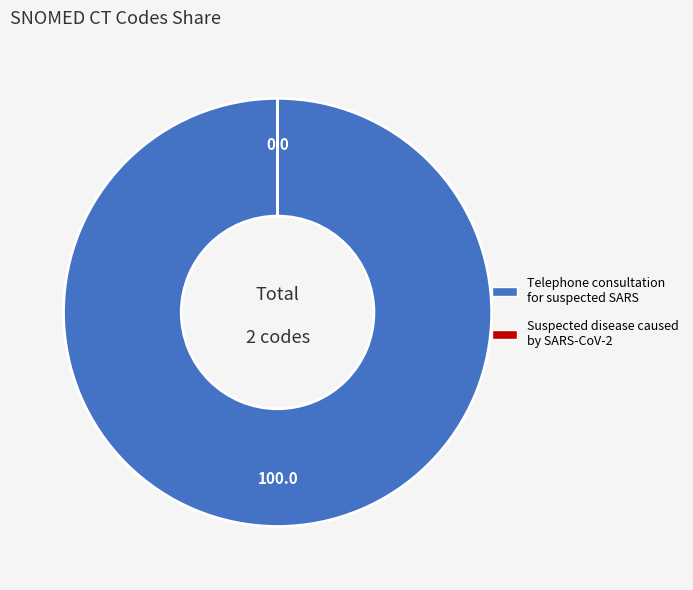

Does any single category account for the majority?

Yes